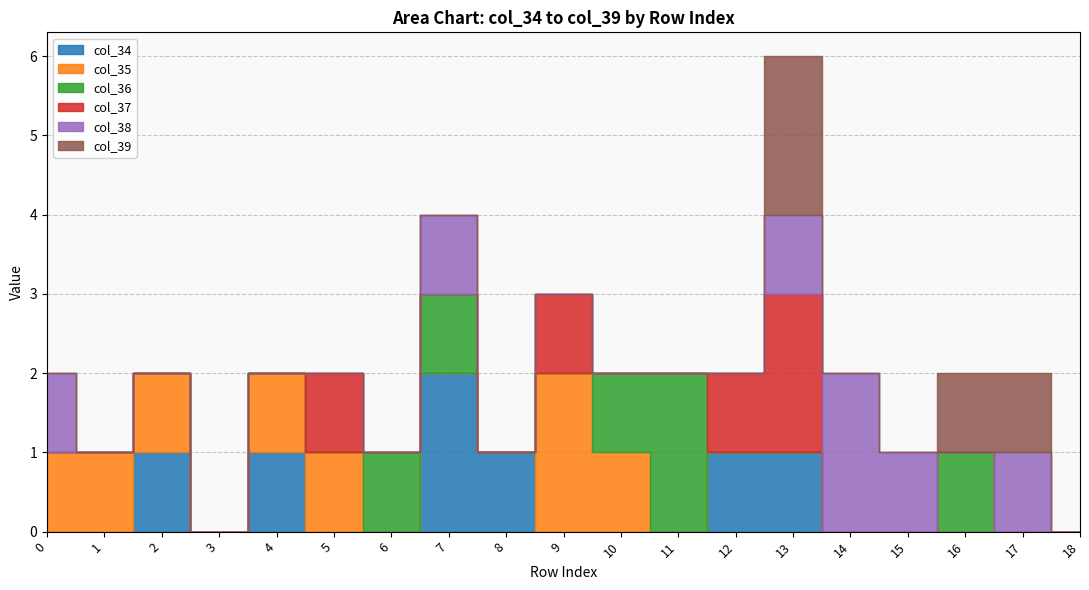

The value of col_35 at 4 is 2. True or false?

False